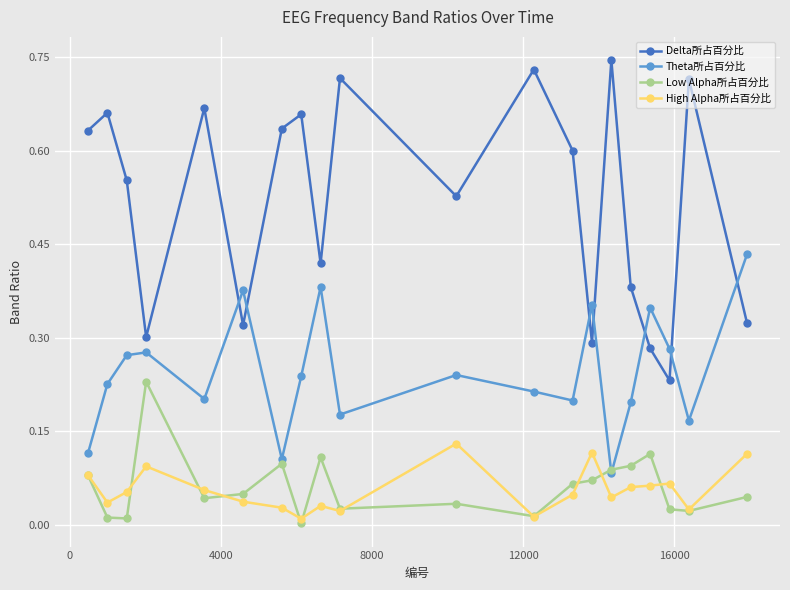

True or false: Delta所占百分比 and Theta所占百分比 intersect in this chart.

True